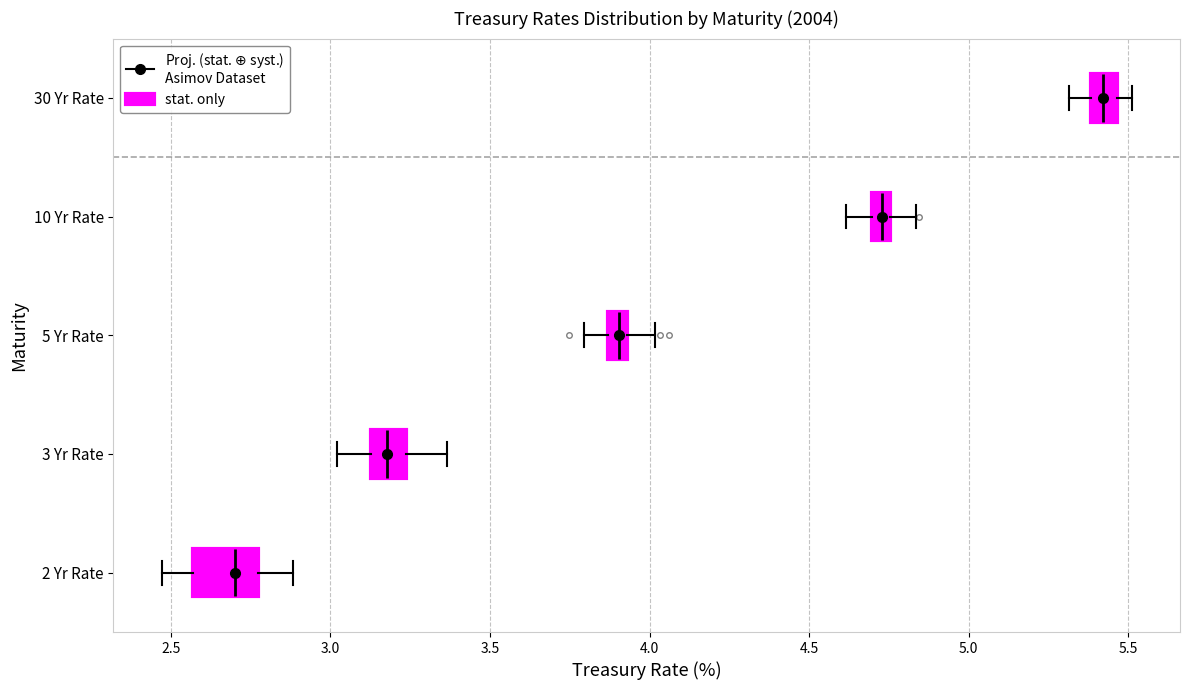

Which box has the furthest to the left median line?

2 Yr Rate